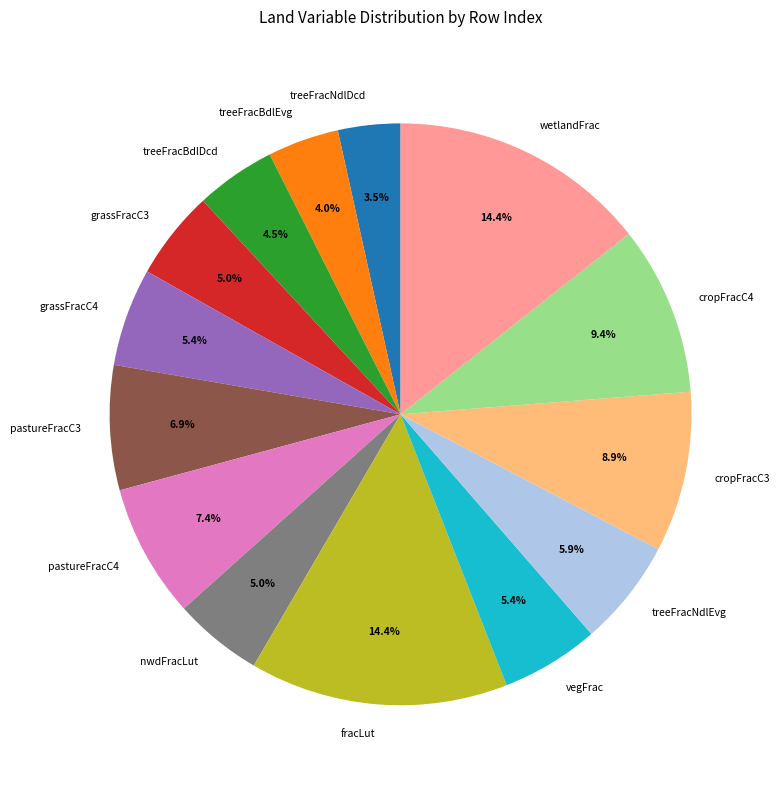

Is it true that nwdFracLut is 5% of the pie?

True